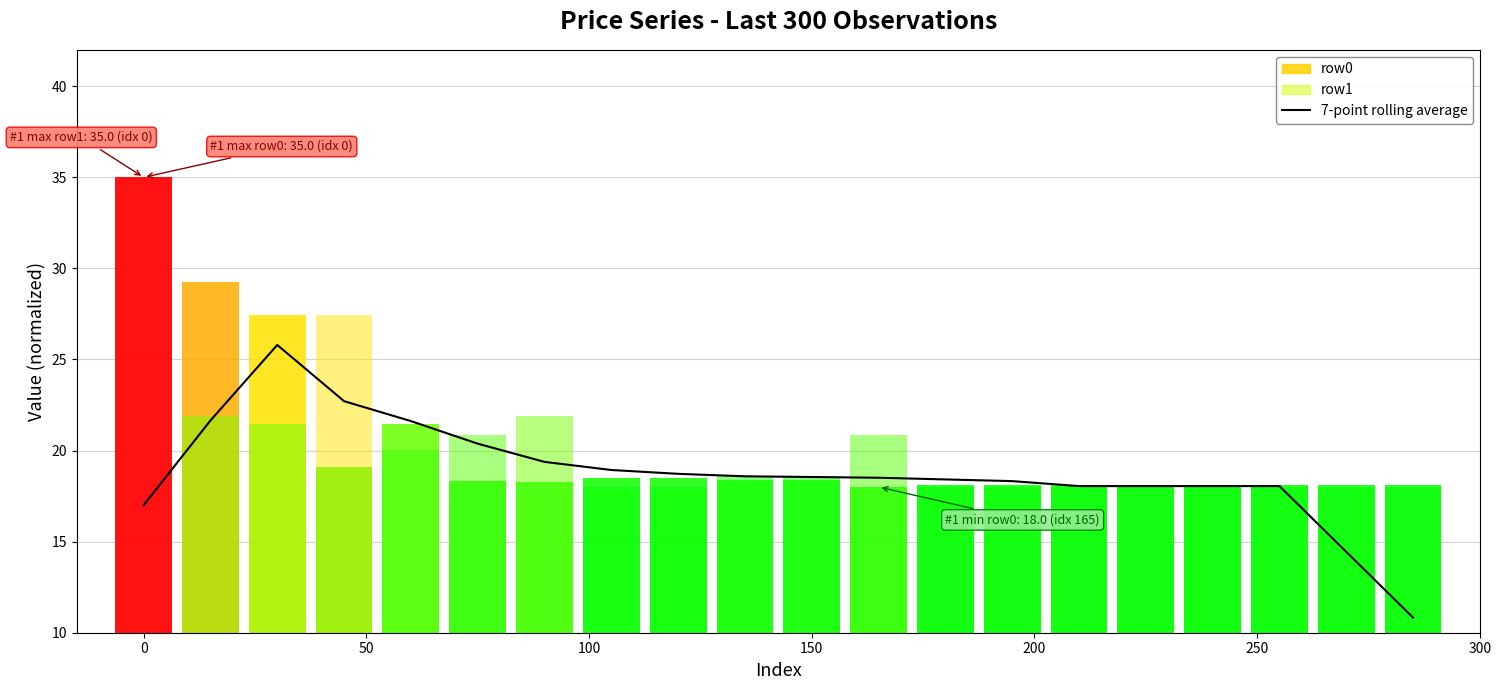

Reading right to left, what are all the values shown in this chart?

10.8	14.4	18.0	18.0	18.0	18.0	18.3	18.4	18.5	18.5	18.6	18.7	18.9	19.4	20.4	21.6	22.7	25.8	21.7	17.0